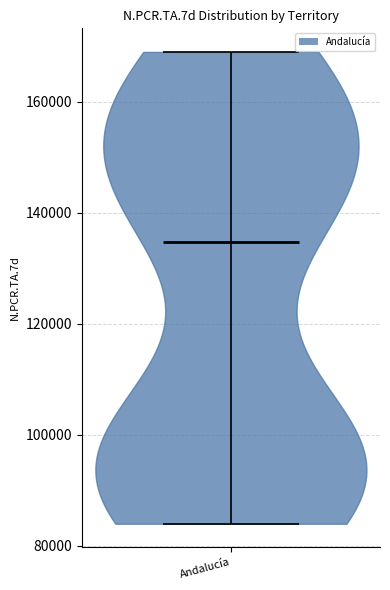

What is the highest point the violin for Andalucía reaches on the y-axis? The values are not printed on the chart, so give them approximately, as read against the axis.

168000